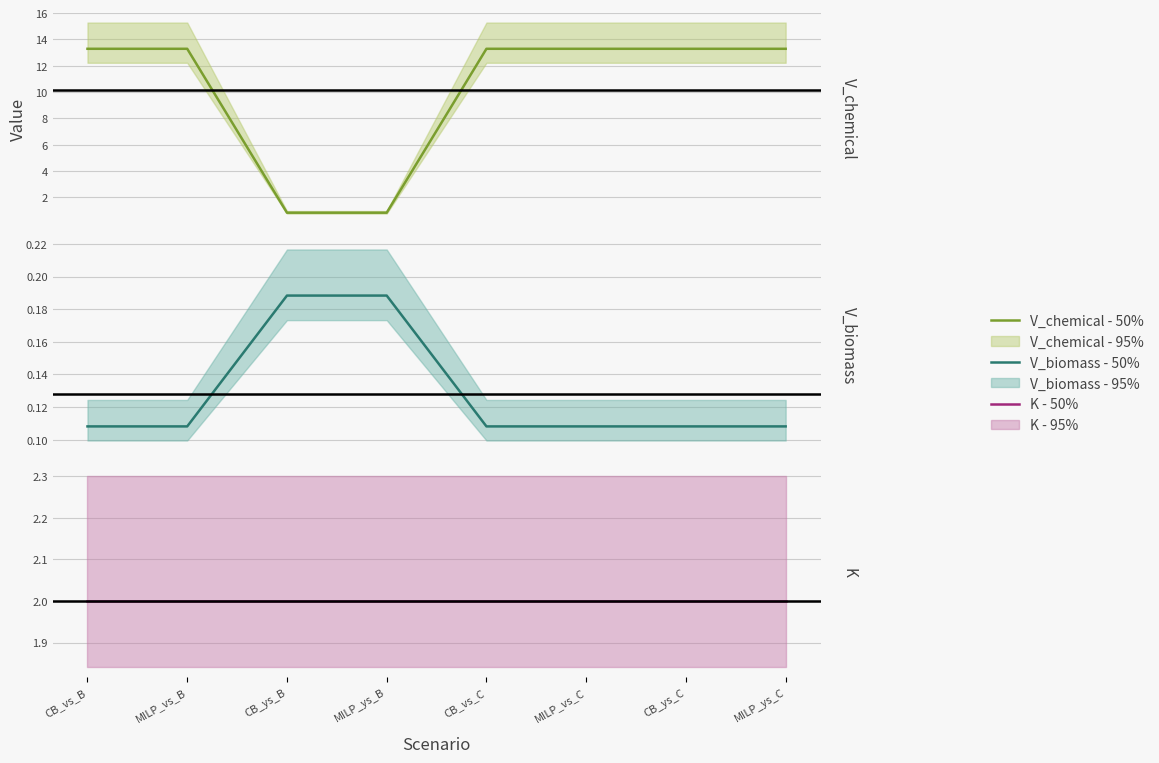

What is the label of the 5th point from the left?

CB_vs_C